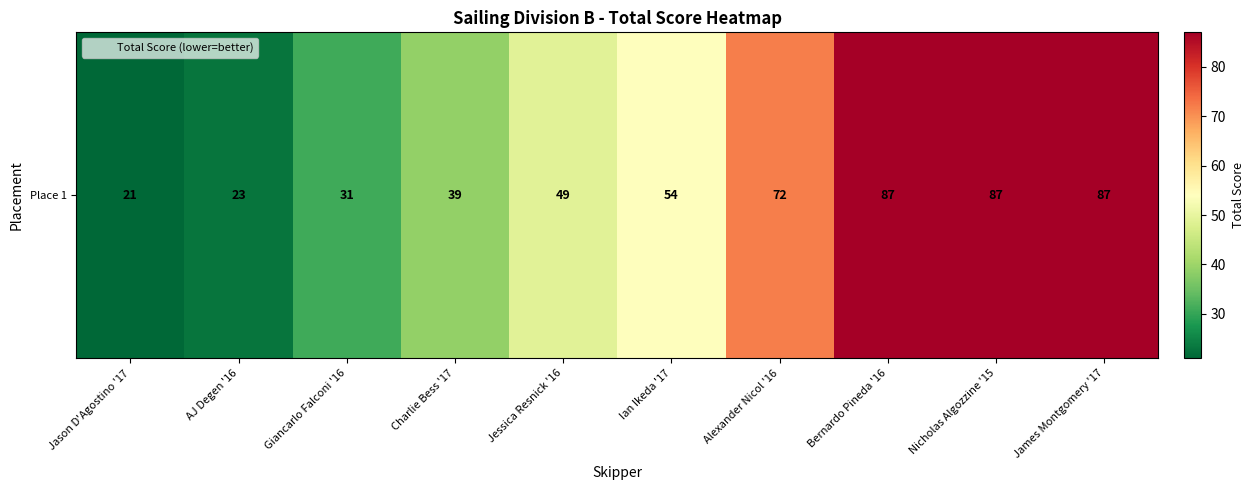

Which category has the lowest value across all series?

Jason D'Agostino '17